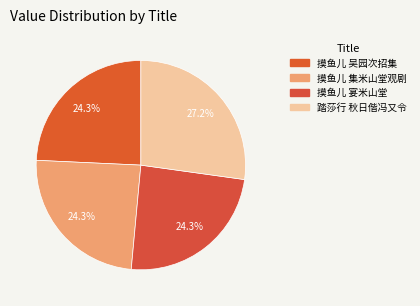

Count the number of slices in the pie.

4